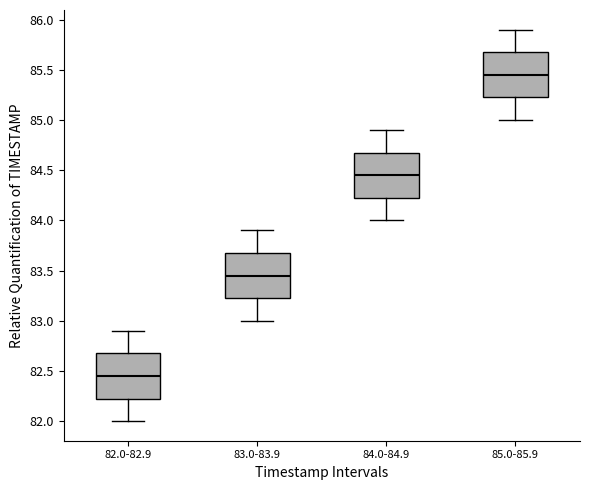

Where does the median line of the box for 85.0-85.9 sit on the y-axis? The values are not printed on the chart, so give them approximately, as read against the axis.

85.45